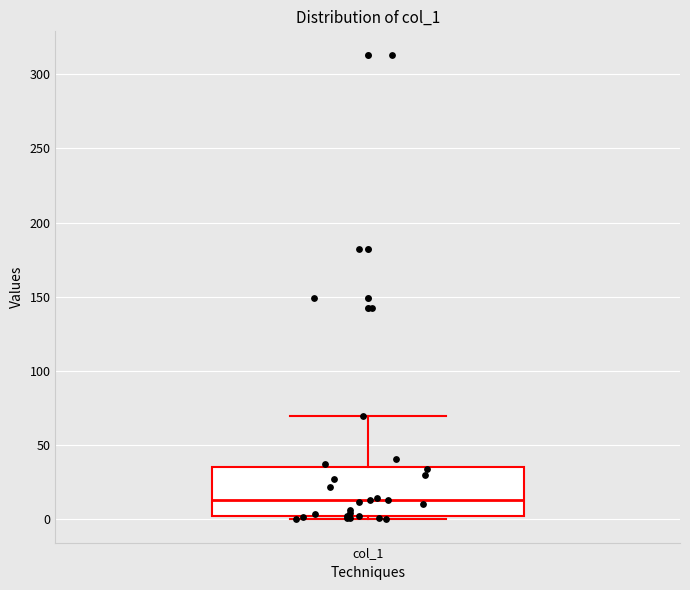

Where does the upper whisker of the box for col_1 end on the y-axis? The values are not printed on the chart, so give them approximately, as read against the axis.

70